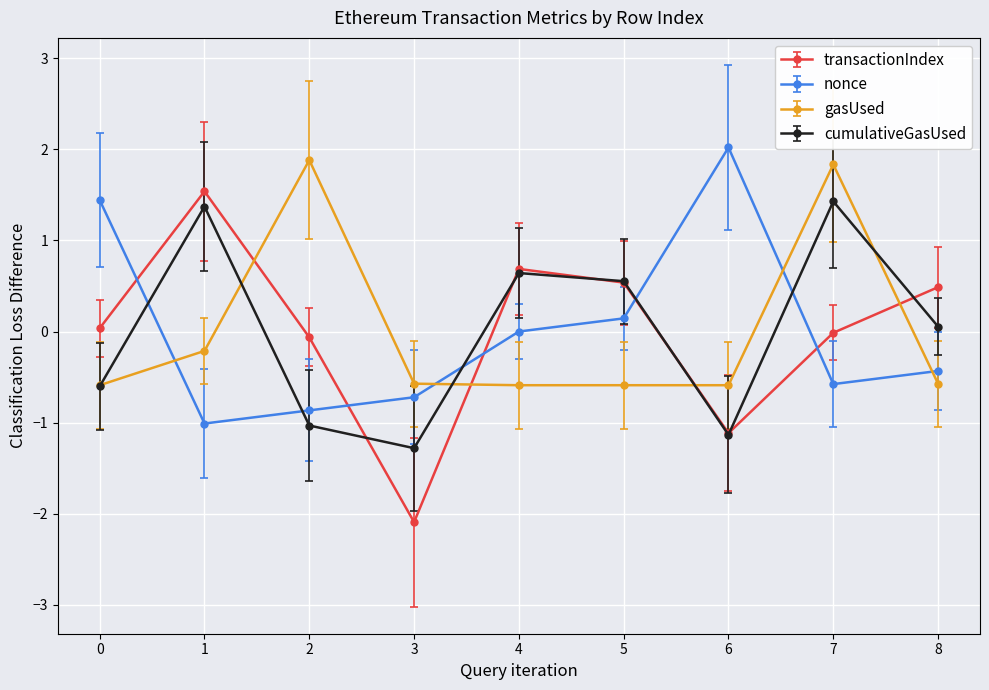

What is the difference between the maximum and minimum values in the nonce series?

3.0